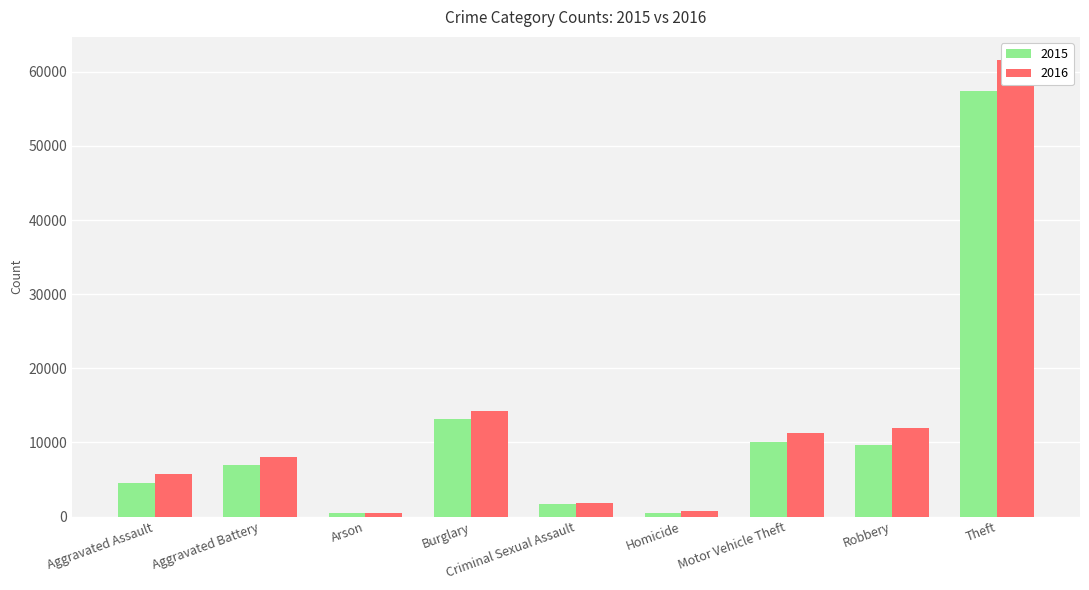

Is the value of 2016 at Arson greater than the value of 2015 at Aggravated Assault?

No